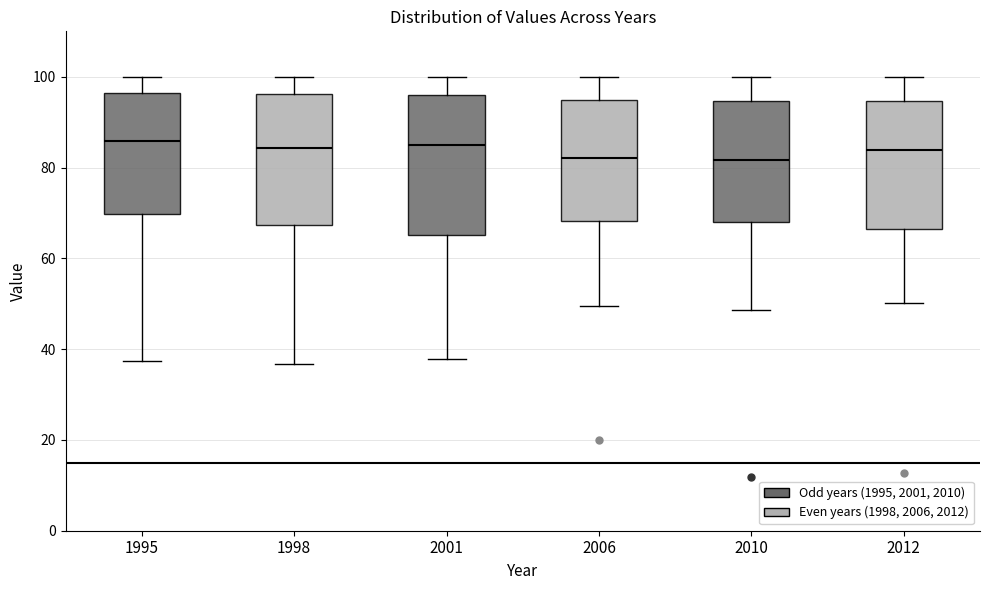

Where is the upper edge of the box at x = 2001 on the y-axis? The values are not printed on the chart, so give them approximately, as read against the axis.

96